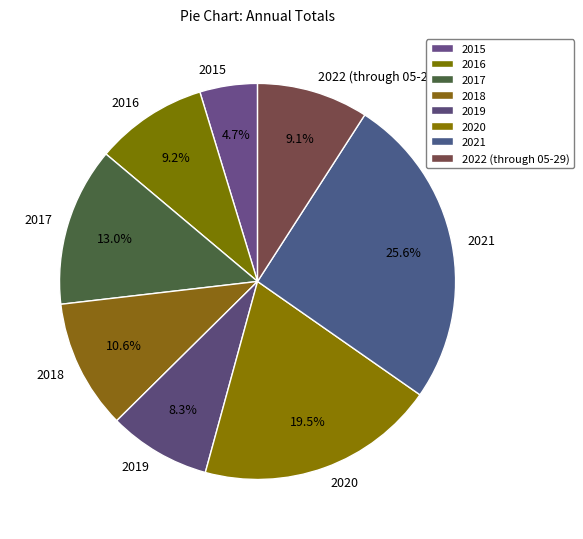

To the nearest percent, what percentage of the pie is 2021?

26%